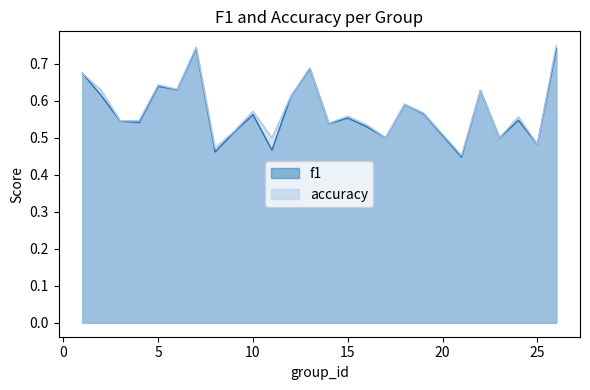

What is the value of the accuracy point at the 2nd from the left?

0.6